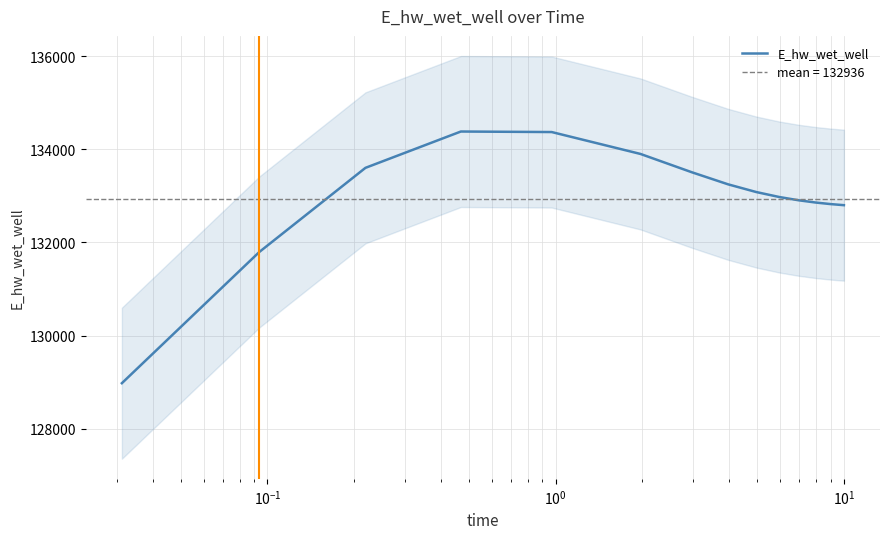

Reading left to right, what are all the values shown in this chart?

128978.9	131797.6	133602.4	134382.4	134371.1	133900.9	133507.3	133247.7	133082.6	132976.2	132905.8	132858.1	132824.9	132801.6	132801.0